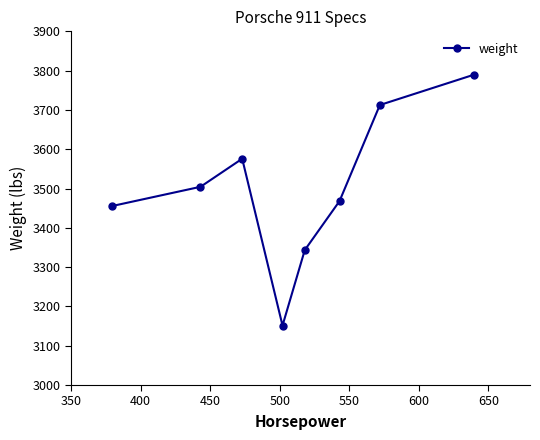

What is the value of the 8th point from the left?

3790.0